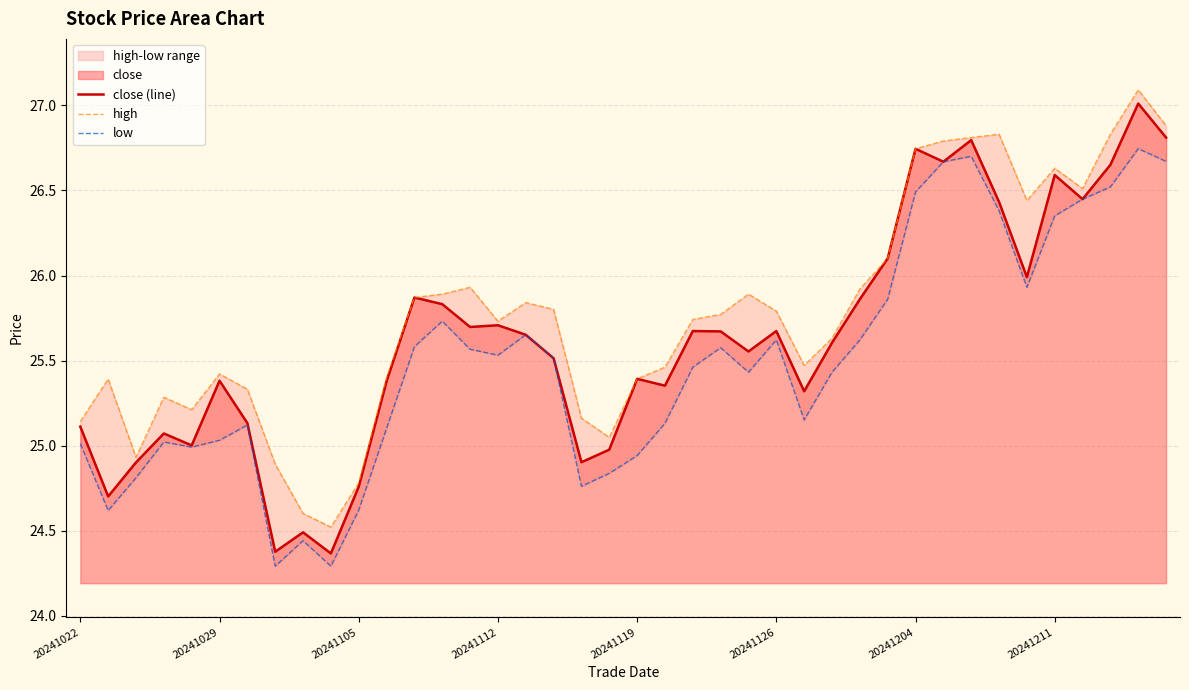

What is the value of the close (line) point at the 40th from the left?

26.8